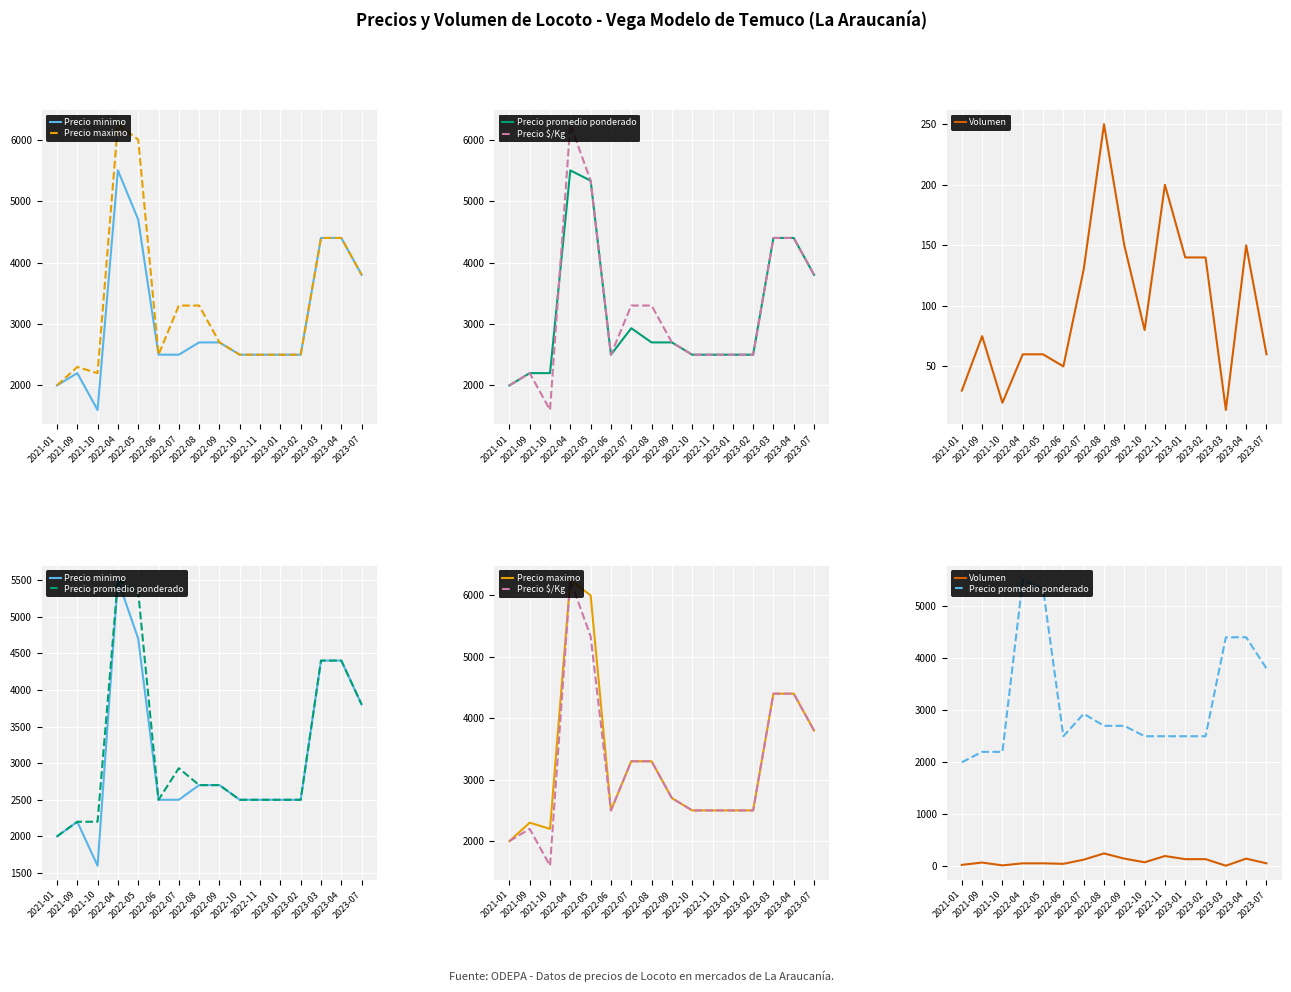

Is this an area chart (filled region under the line)?

No